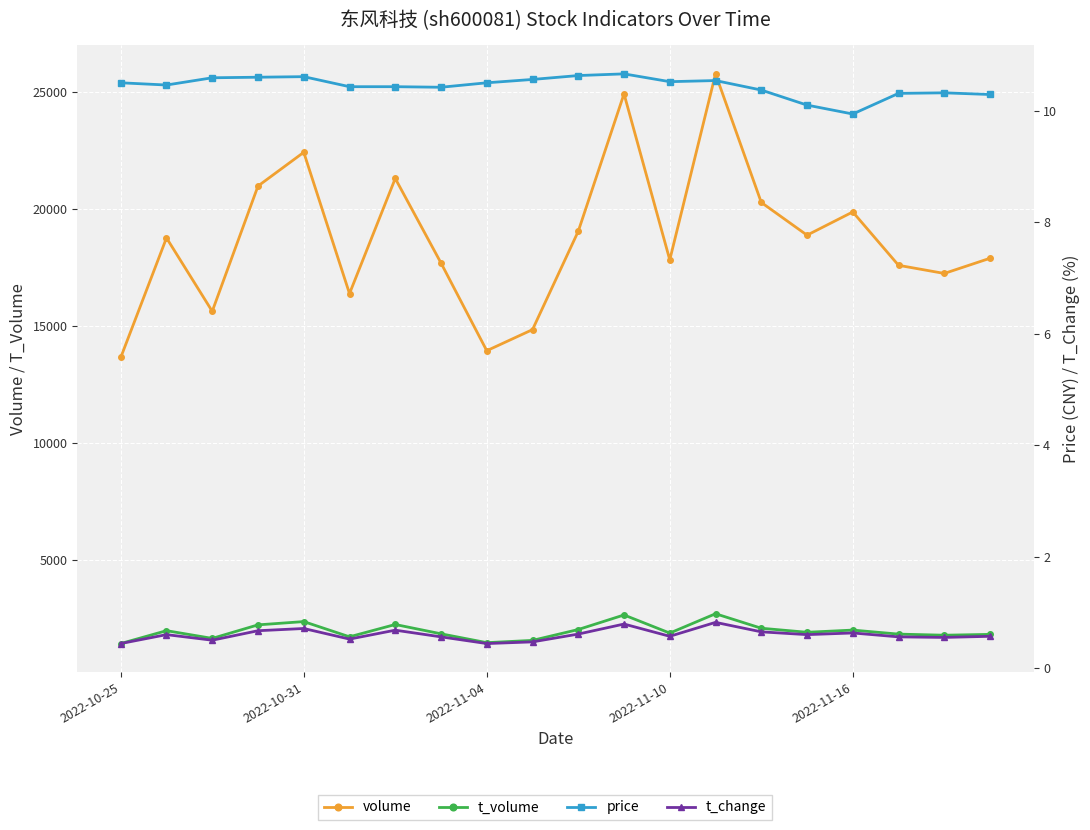

What are all the series names shown in the legend?

volume, t_volume, price, t_change